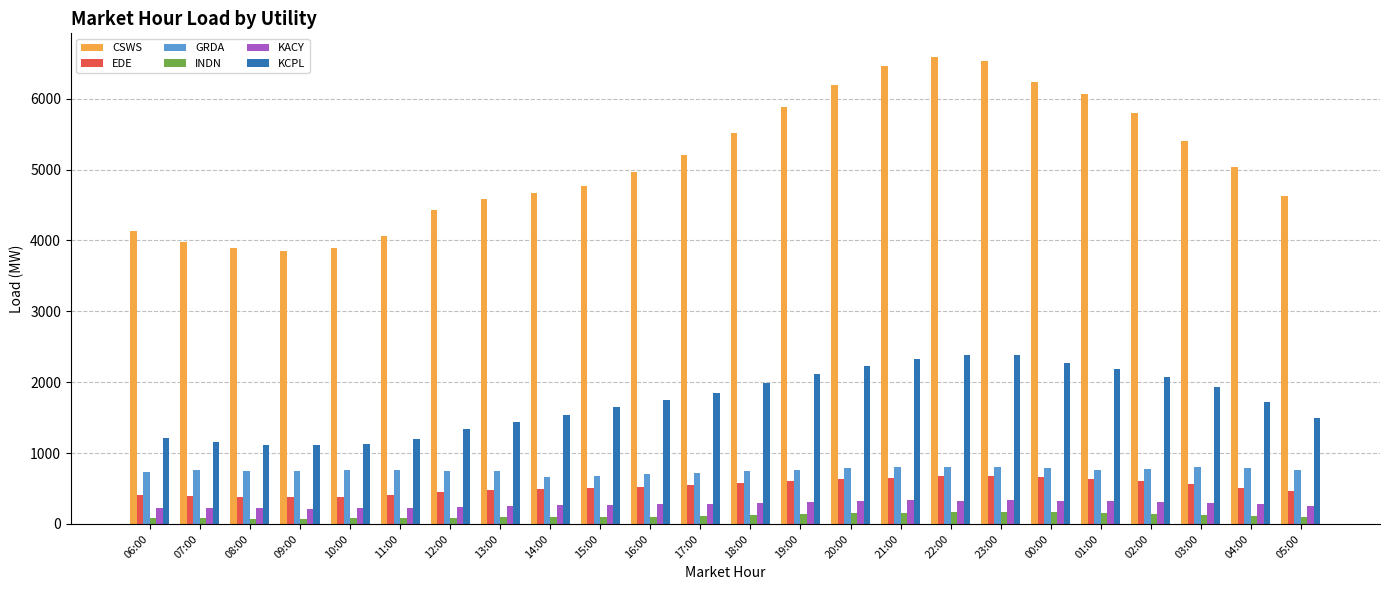

What is the minimum value shown in the chart?

75.1